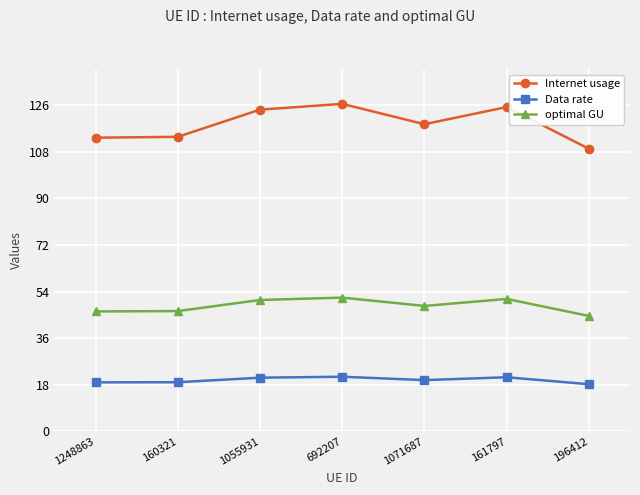

True or false: optimal GU and Data rate intersect in this chart.

False